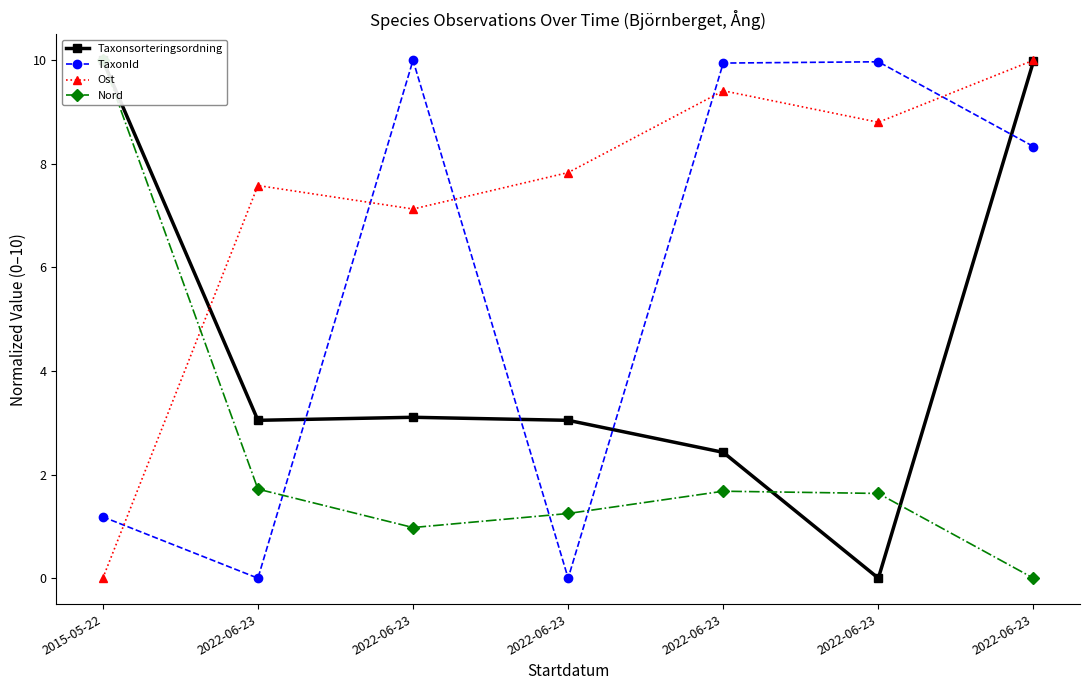

Where is the first local maximum for Ost?

2022-06-23